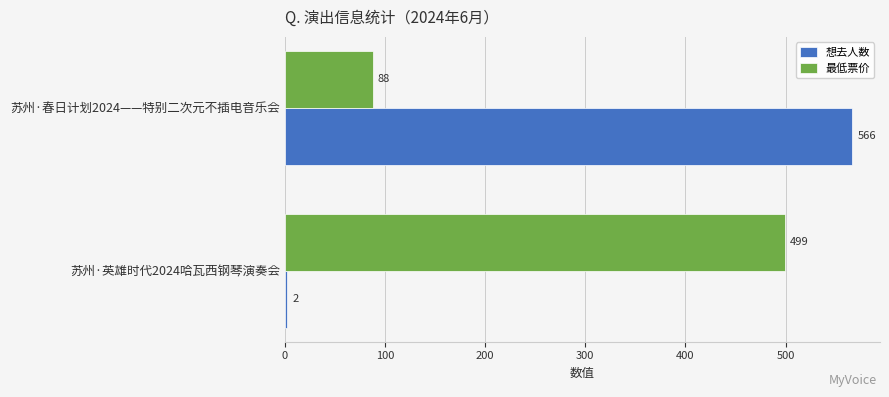

What is the minimum value for 想去人数?

2